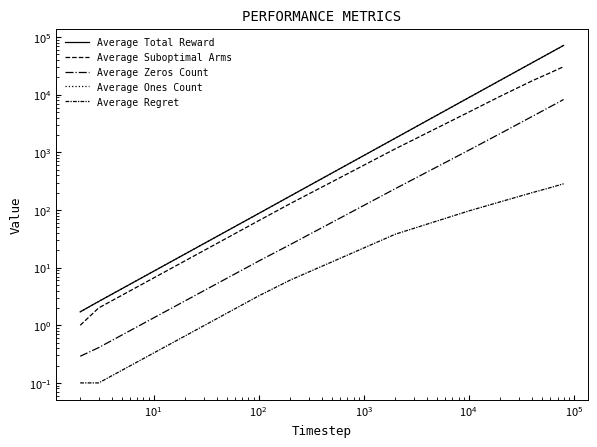

How many data points does each series have?

10